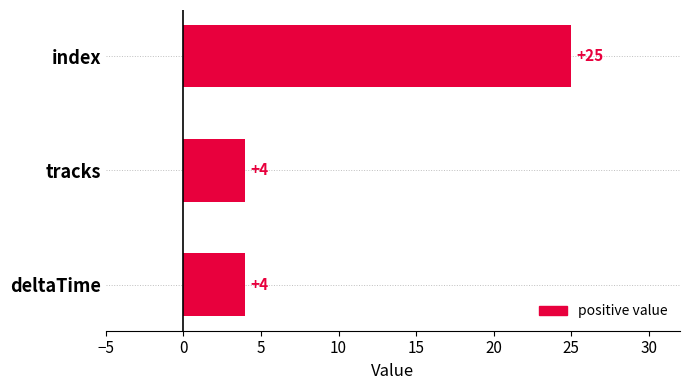

What is the change in value from tracks to index?

+21